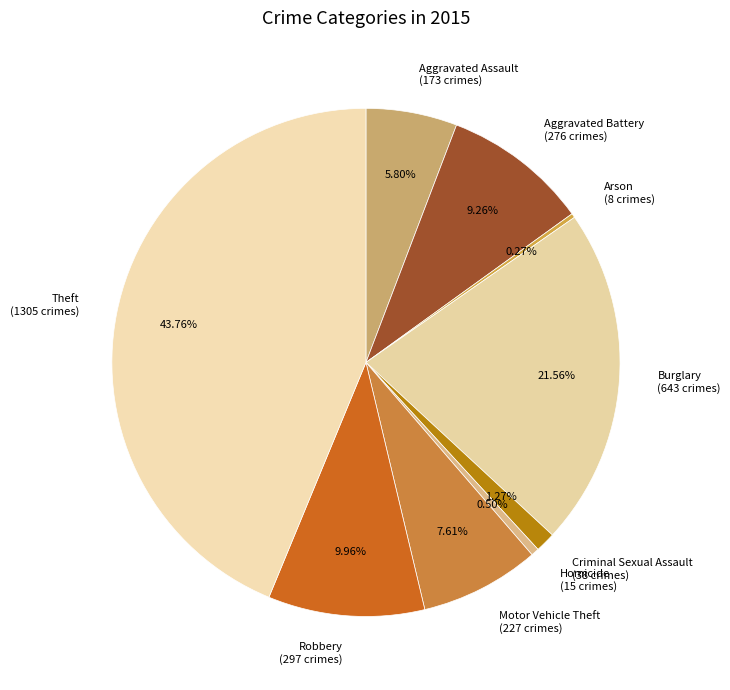

Approximately how many times larger is the value at Aggravated Assault (173 crimes) compared to Motor Vehicle Theft (227 crimes)?

0.8